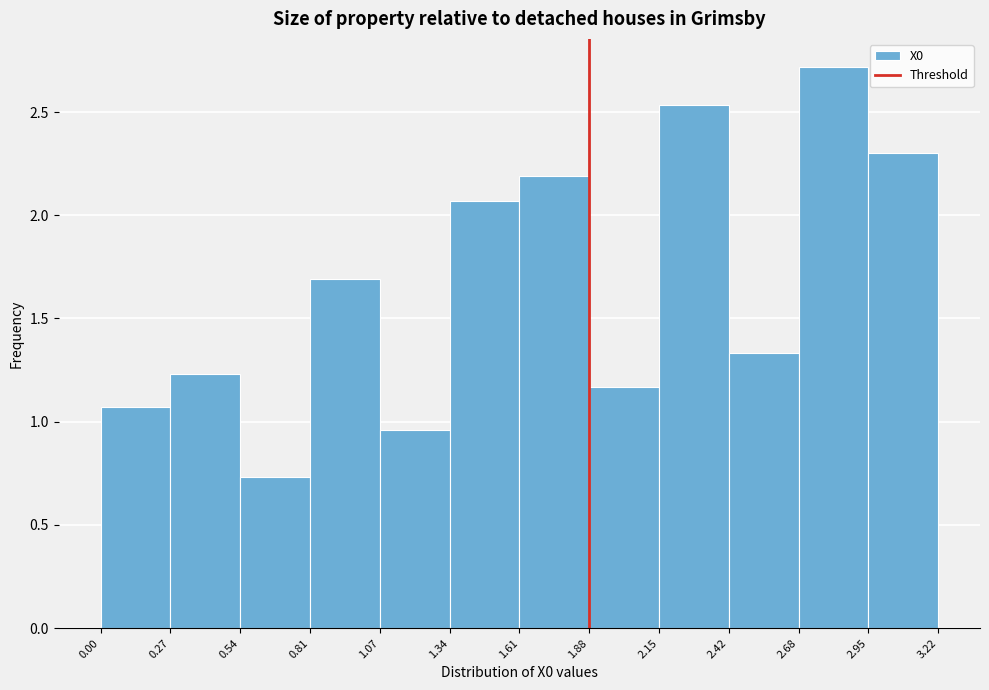

Reading left to right, list every bar in this chart as the range it spans on the x-axis followed by its height. The values are not printed on the chart, so give them approximately, as read against the axis.

0.00 to 0.27: 1.05
0.27 to 0.54: 1.25
0.54 to 0.81: 0.75
0.81 to 1.07: 1.70
1.07 to 1.34: 0.95
1.34 to 1.61: 2.05
1.61 to 1.88: 2.20
1.88 to 2.15: 1.15
2.15 to 2.42: 2.55
2.42 to 2.68: 1.35
2.68 to 2.95: 2.70
2.95 to 3.22: 2.30